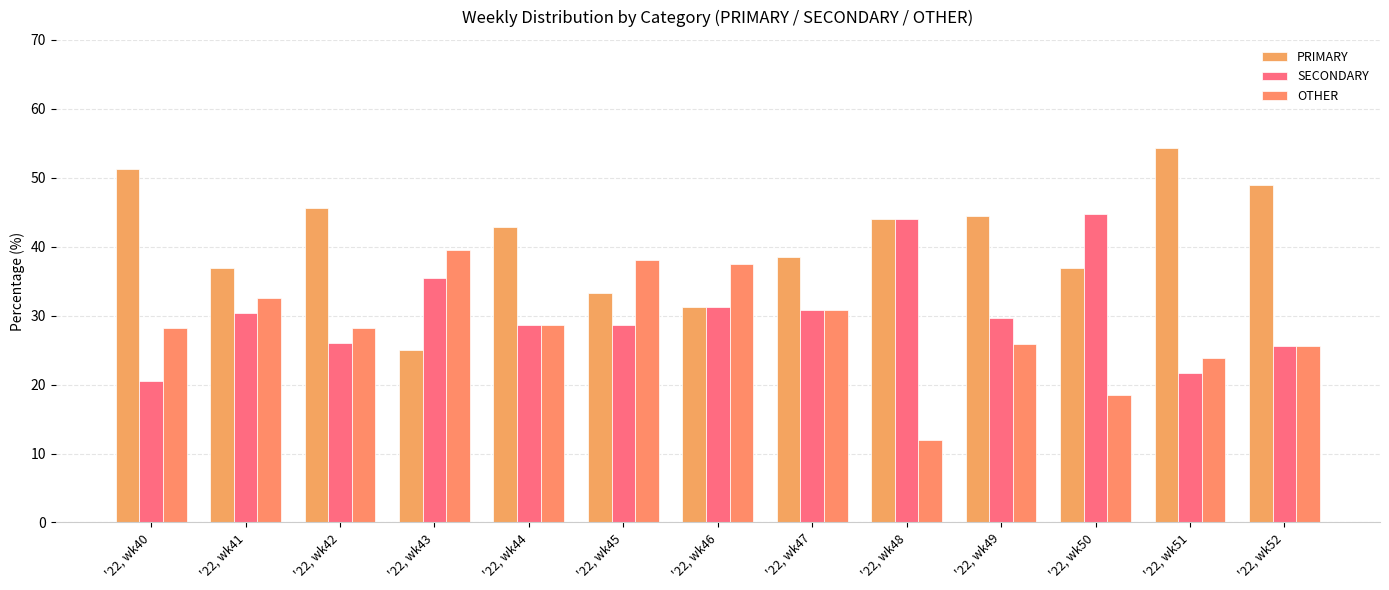

What is the average value of the PRIMARY series?

41.0